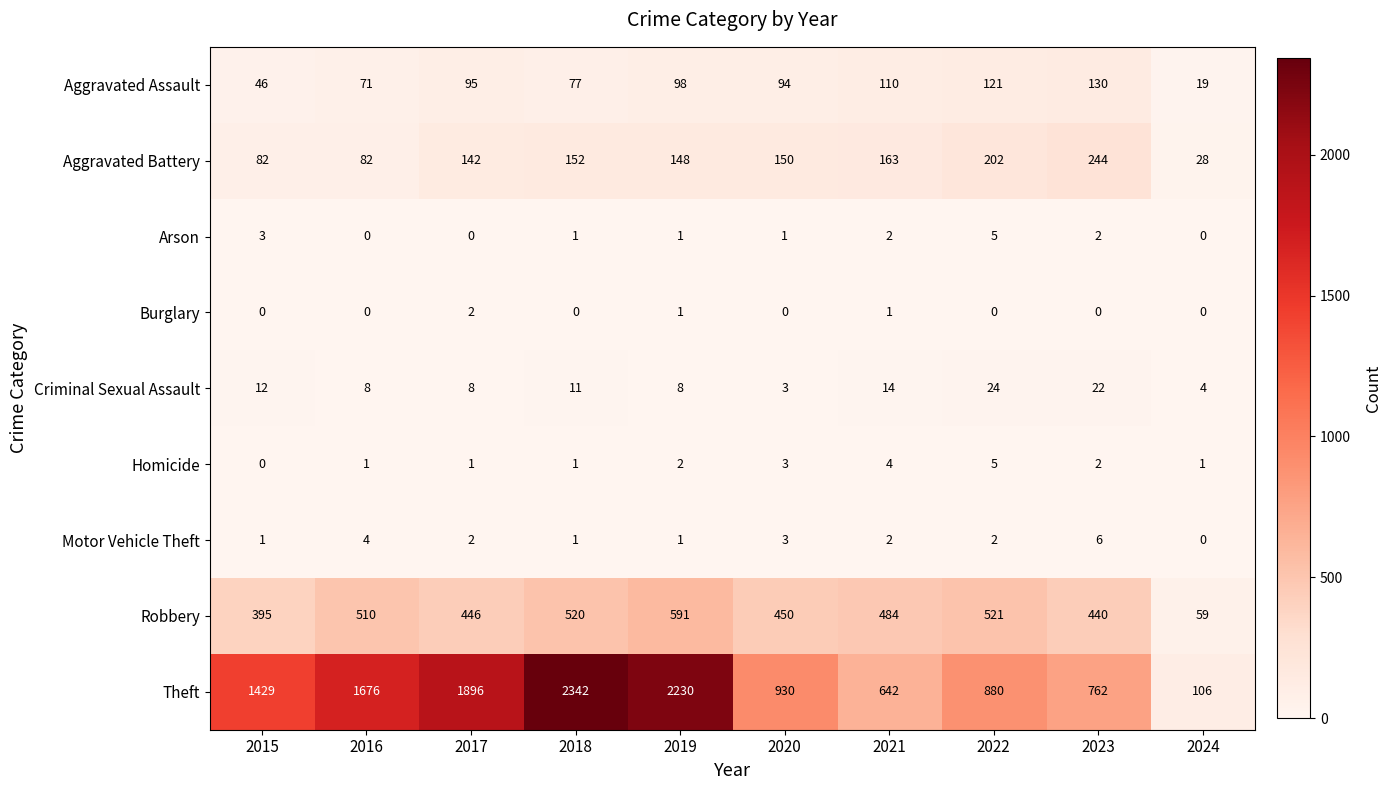

At which label does Aggravated Battery first exceed 150?

2018